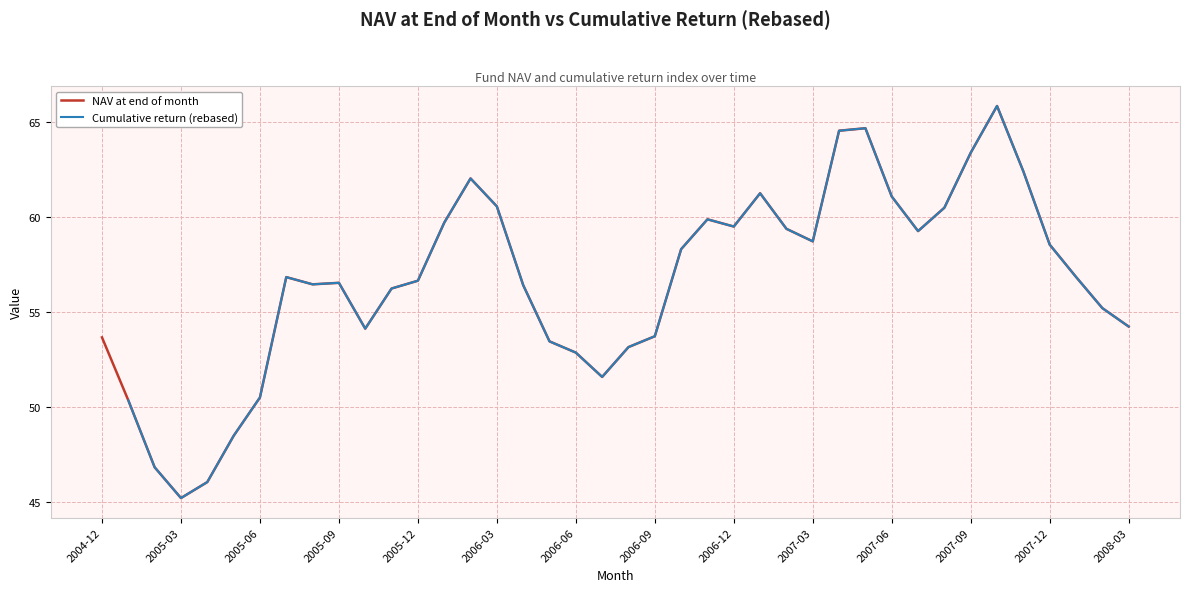

What is the highest value of the NAV at end of month series?

65.8